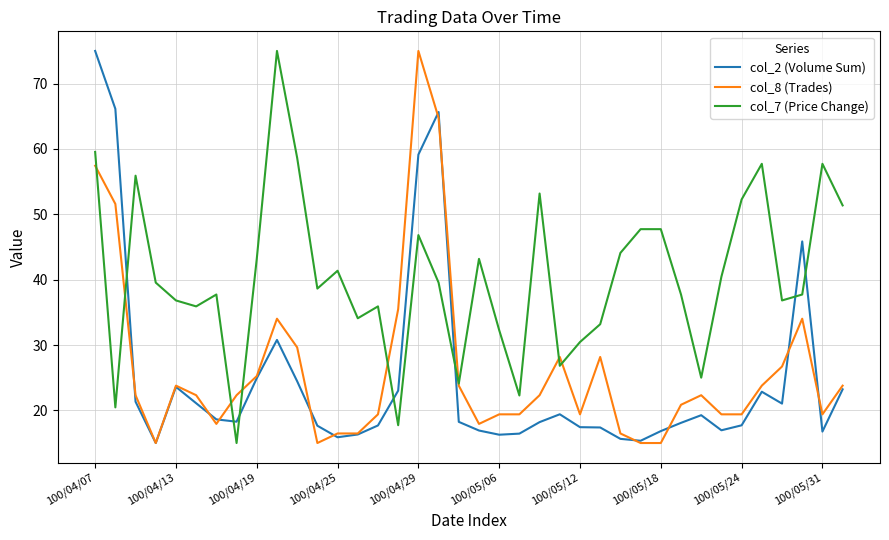

How many lines are shown in the chart?

3